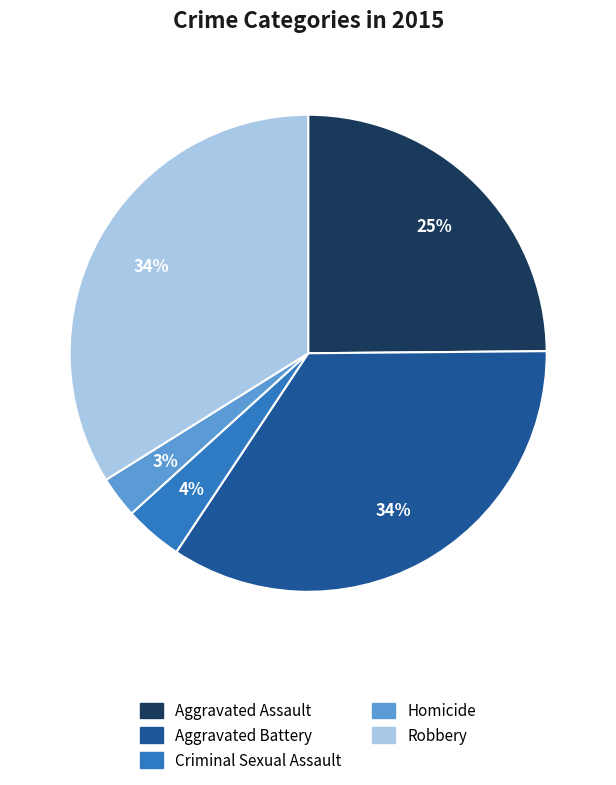

To the nearest percent, what is the combined percentage of Homicide and Criminal Sexual Assault?

7%